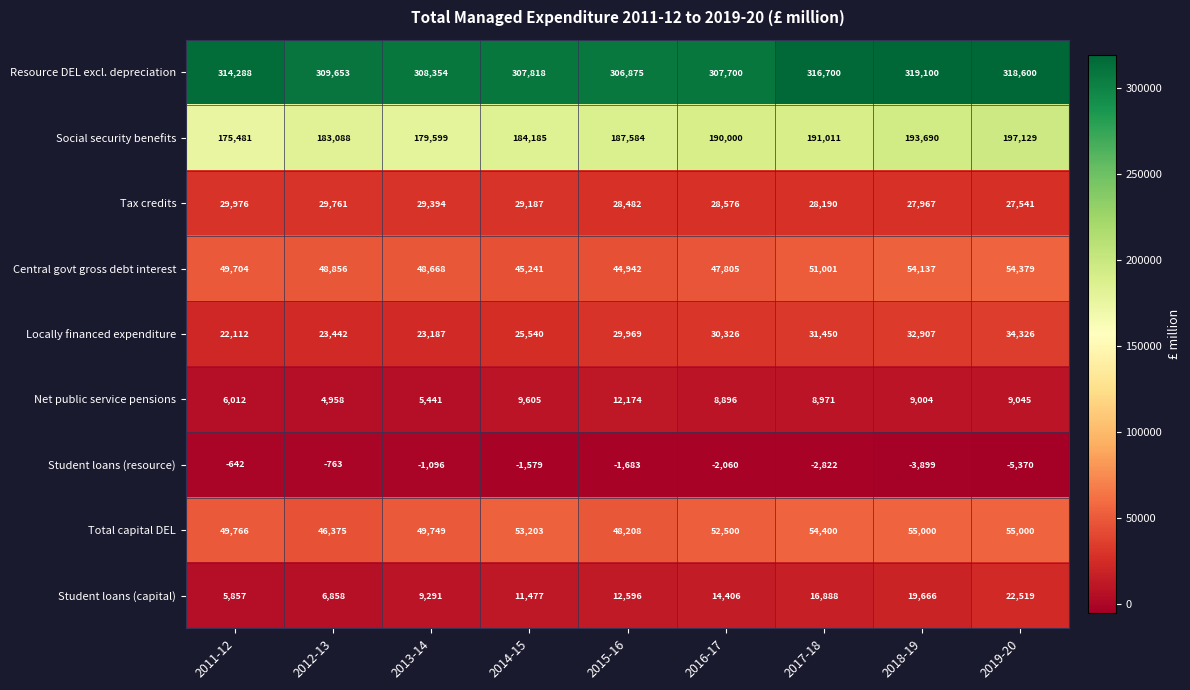

What is the difference between the Social security benefits values at 2016-17 and 2014-15?

5815